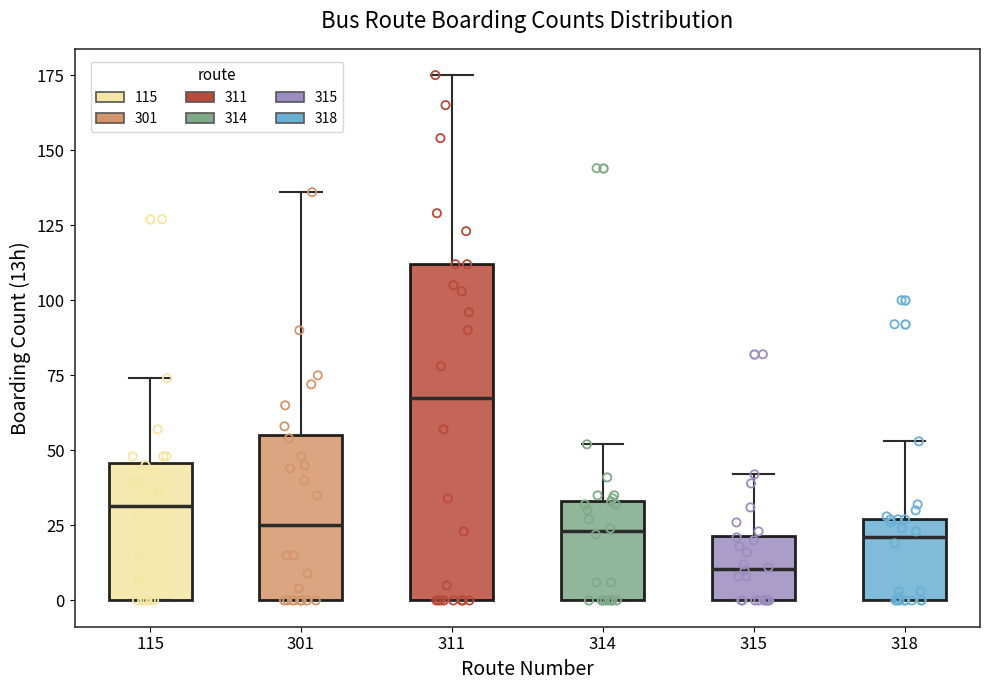

Where is the lower edge of the box at x = 318 on the y-axis? The values are not printed on the chart, so give them approximately, as read against the axis.

0